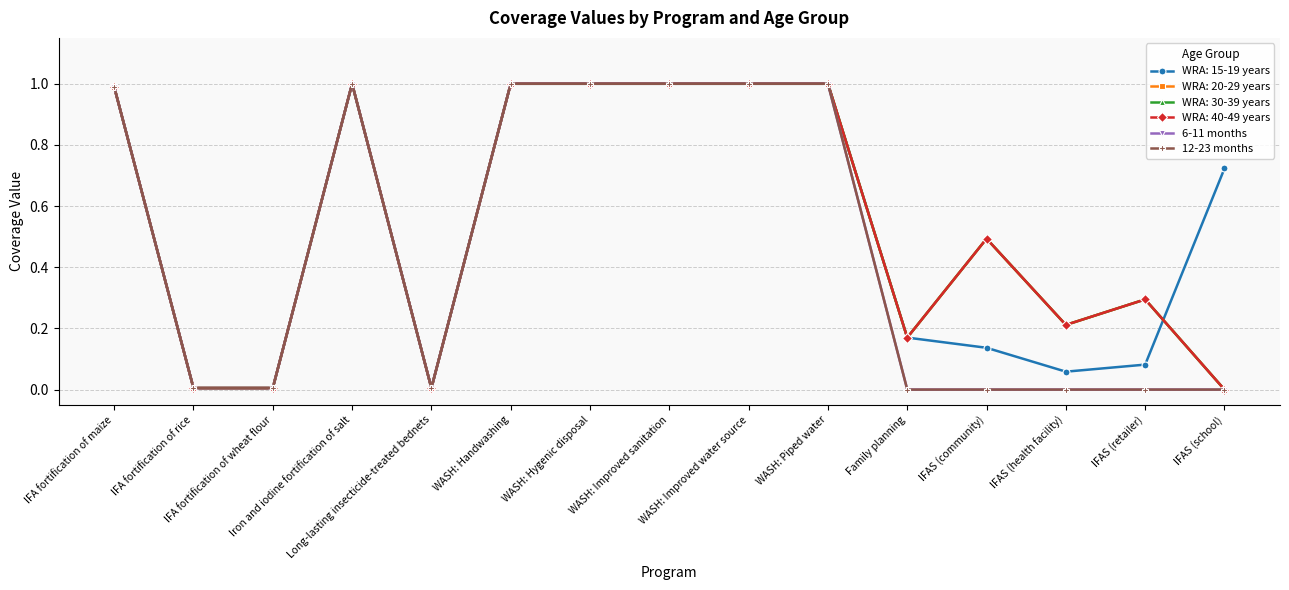

Reading left to right, extract all data points from this chart.

6-11 months: 1.0	0.0	0.0	1.0	0.0	1.0	1.0	1.0	1.0	1.0	0.0	0.0	0.0	0.0	0.0
12-23 months: 1.0	0.0	0.0	1.0	0.0	1.0	1.0	1.0	1.0	1.0	0.0	0.0	0.0	0.0	0.0